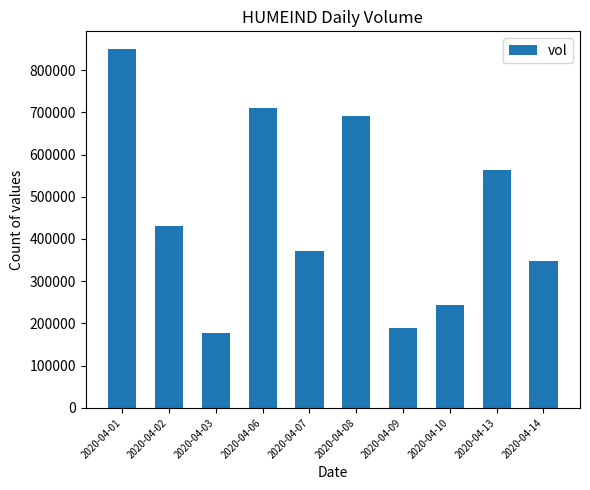

What is the ratio of the value at 2020-04-03 to the value at 2020-04-06?

0.3